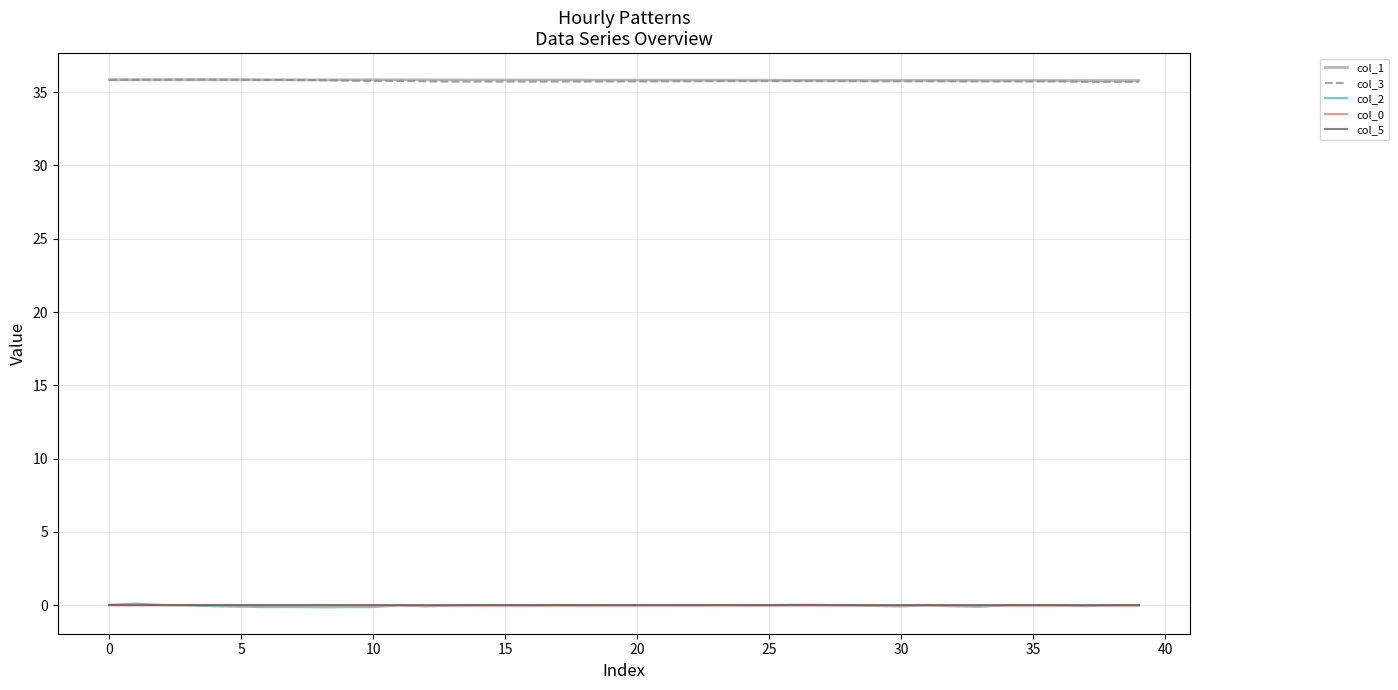

Which series has the widest spread of values?

col_2